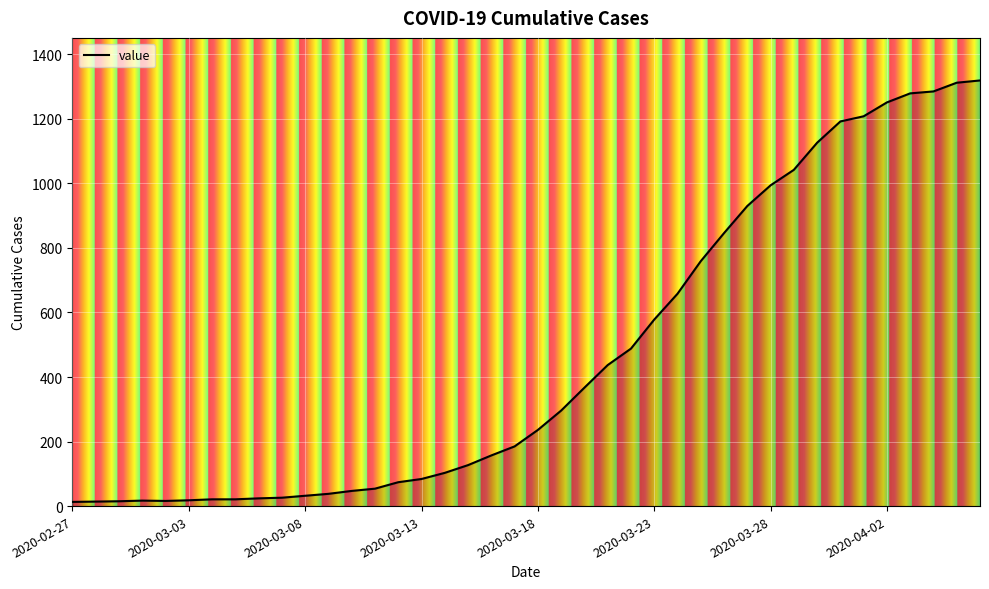

What is the greatest value displayed?

1319